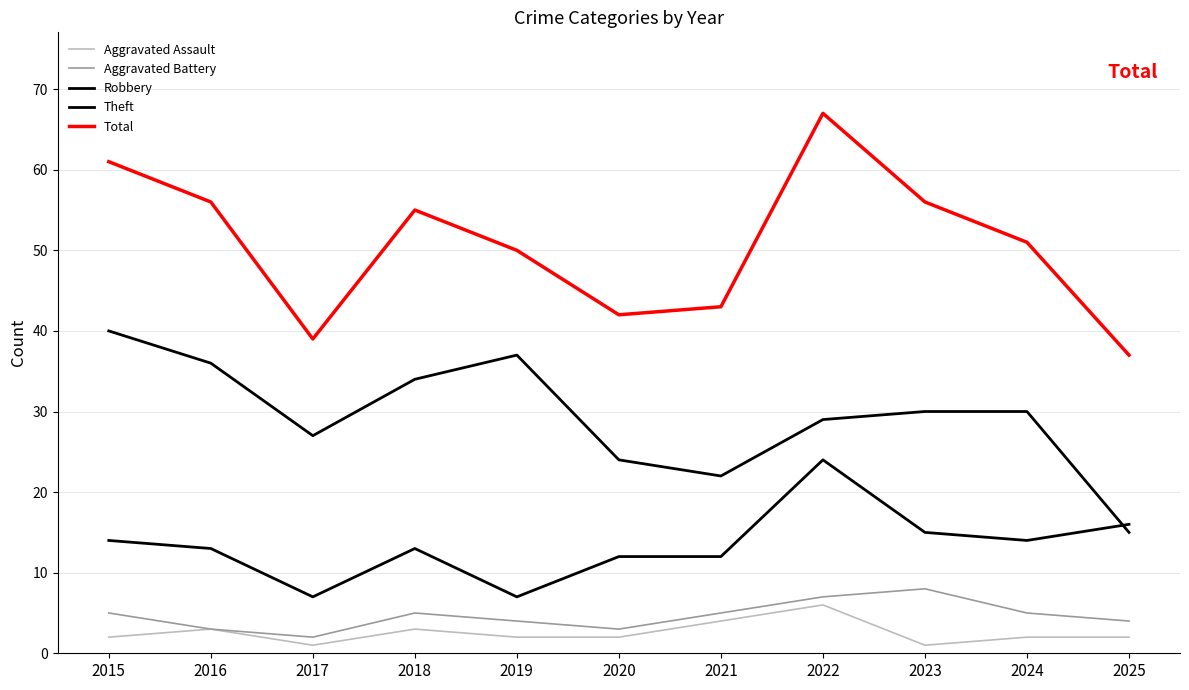

What value does the Aggravated Battery series have at 2016?

3